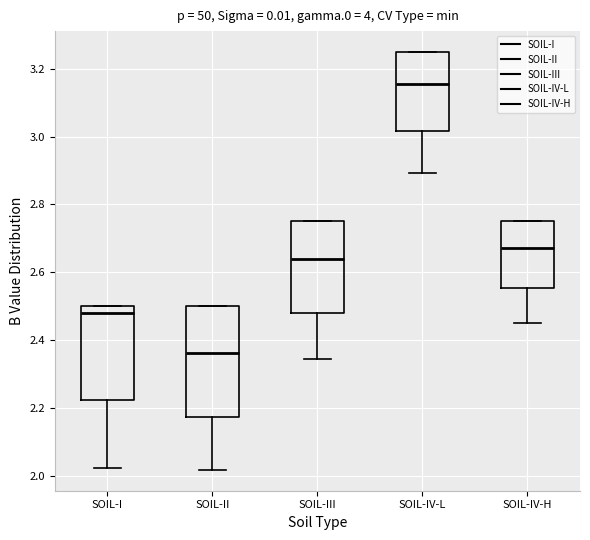

Comparing the boxes themselves (not the whiskers), which one is the tallest?

SOIL-II